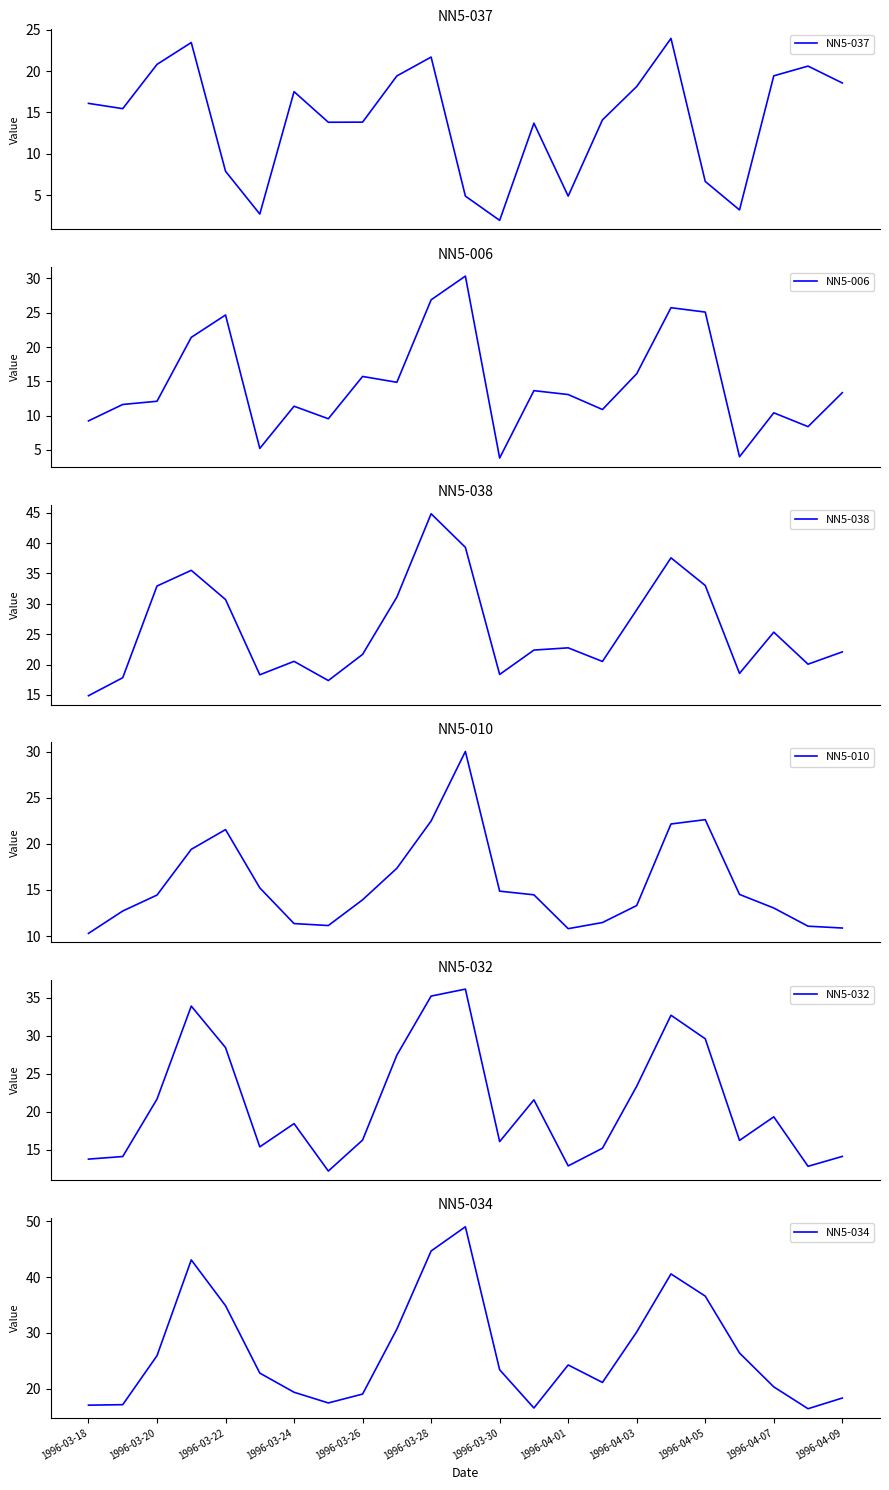

Where does the NN5-034 series first go above 23?

1996-03-20